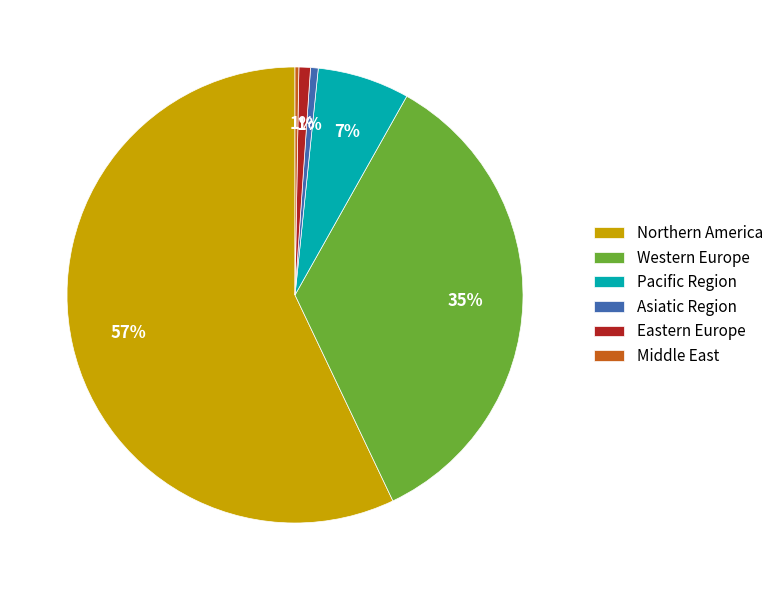

Is there a majority slice in this chart?

Yes